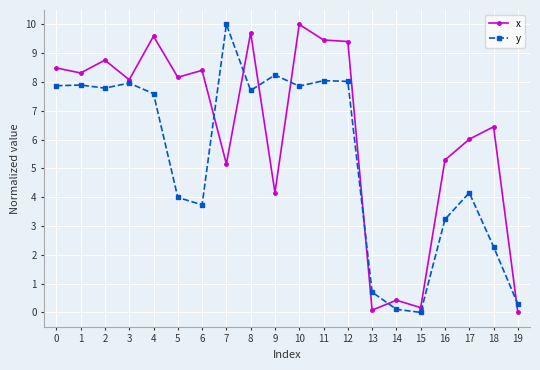

True or false: y and x intersect in this chart.

True